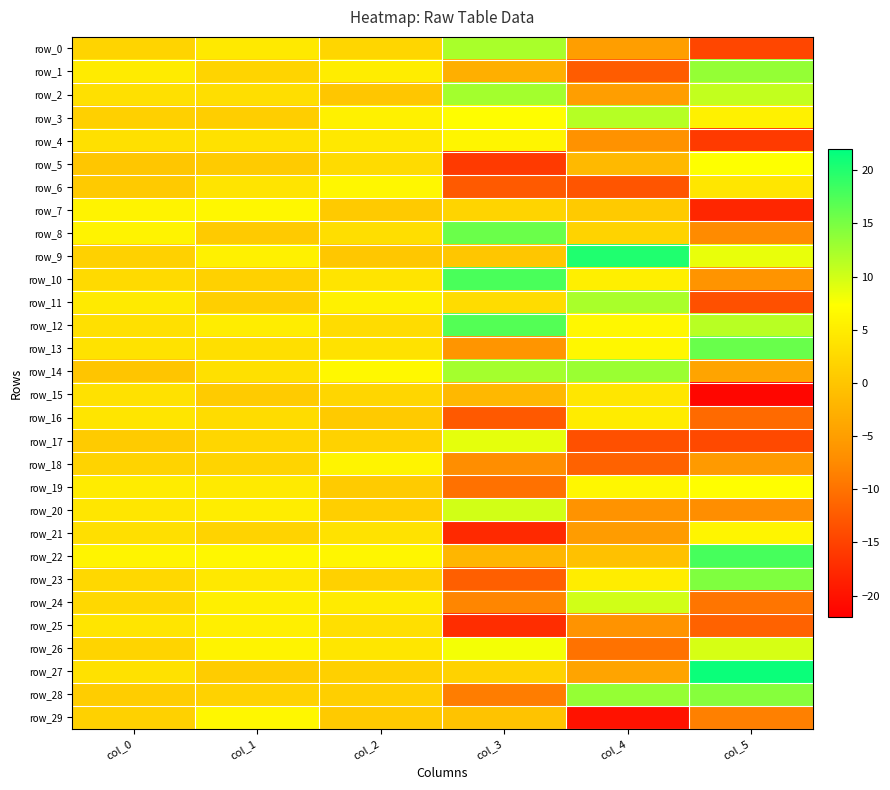

How many series are shown in this chart?

30